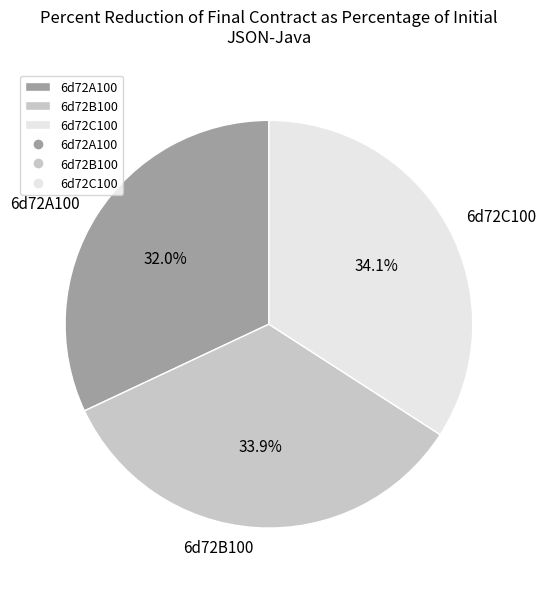

Approximately how many times larger is the value at 6d72A100 compared to 6d72B100?

0.9